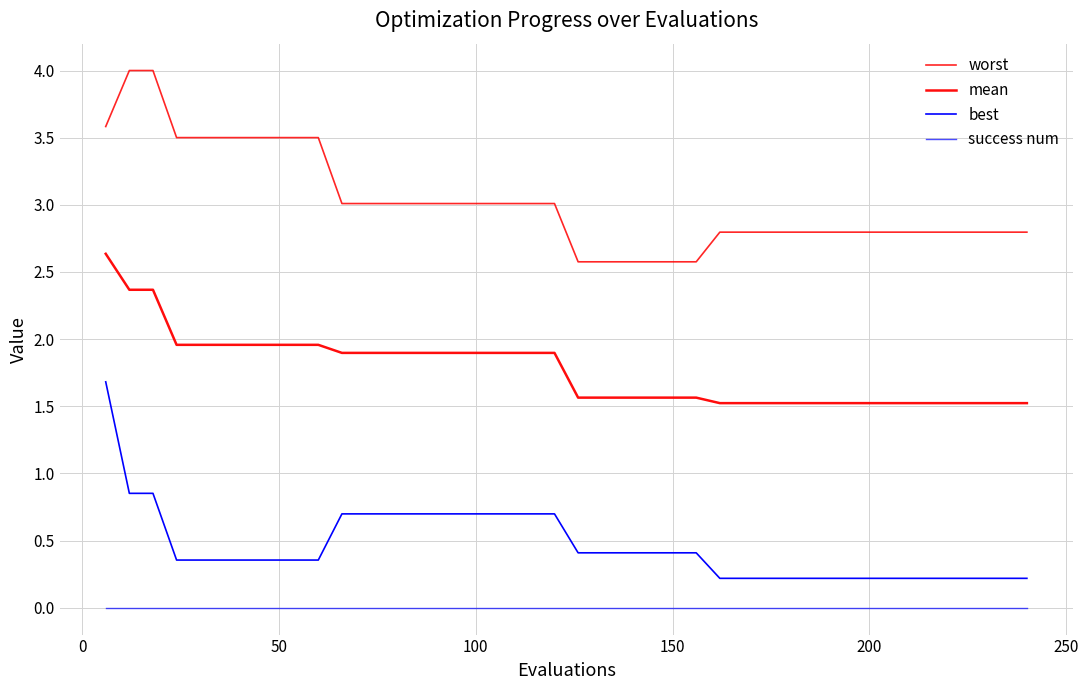

Which series has the largest total across all categories?

worst